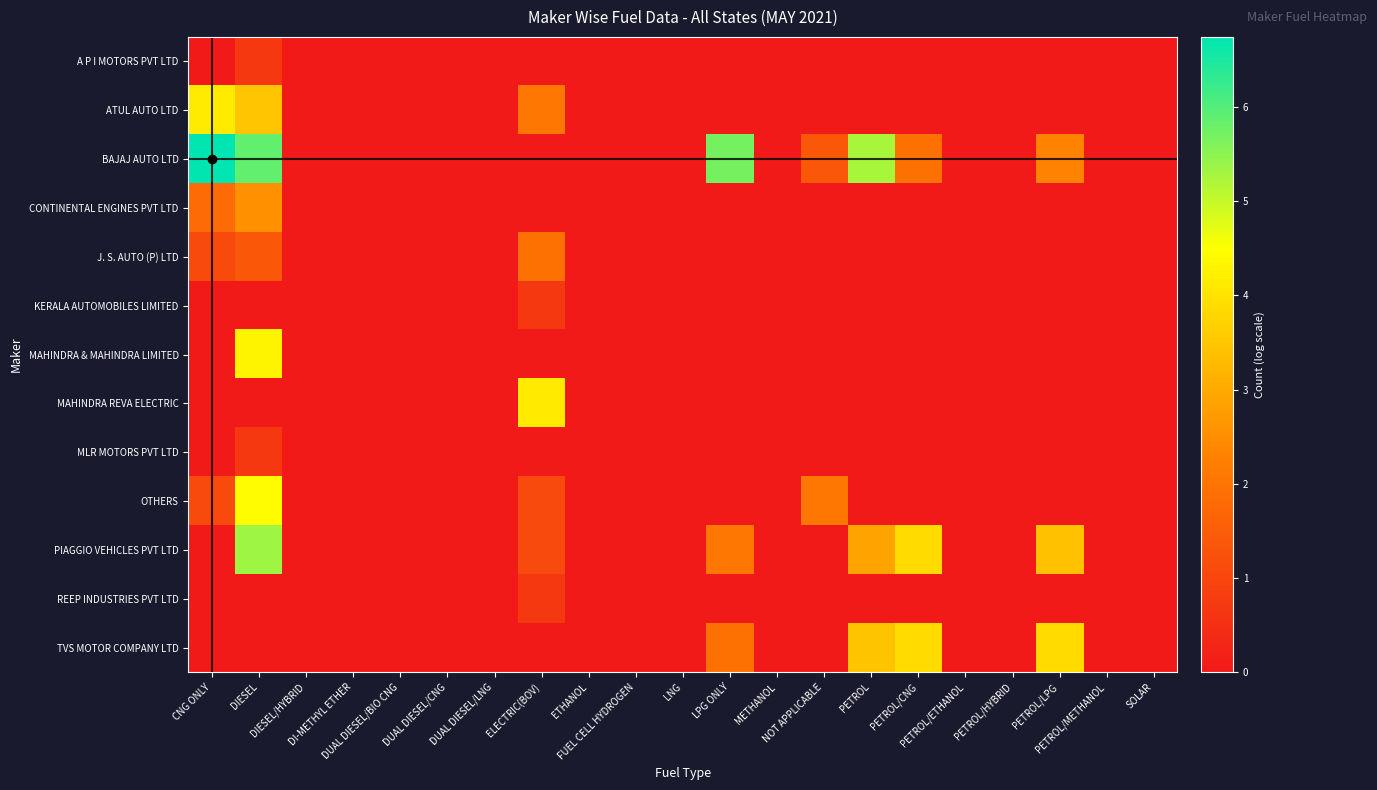

Which series changed the most between CNG ONLY and DUAL DIESEL/BIO CNG?

BAJAJ AUTO LTD